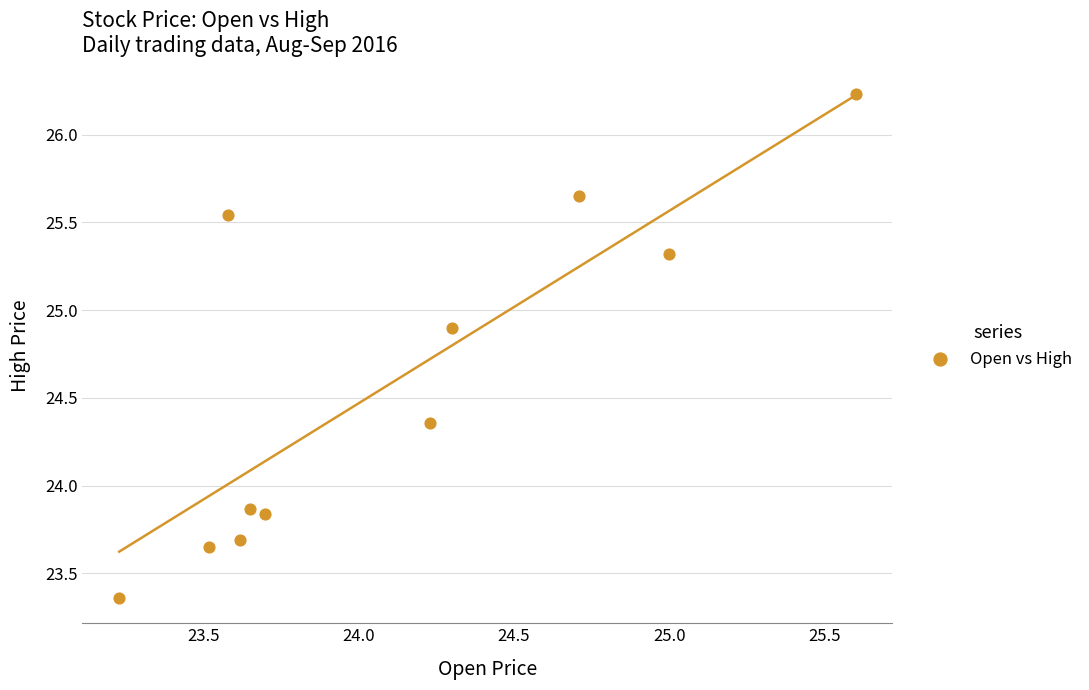

What is the range of X values (max minus min)?

2.4